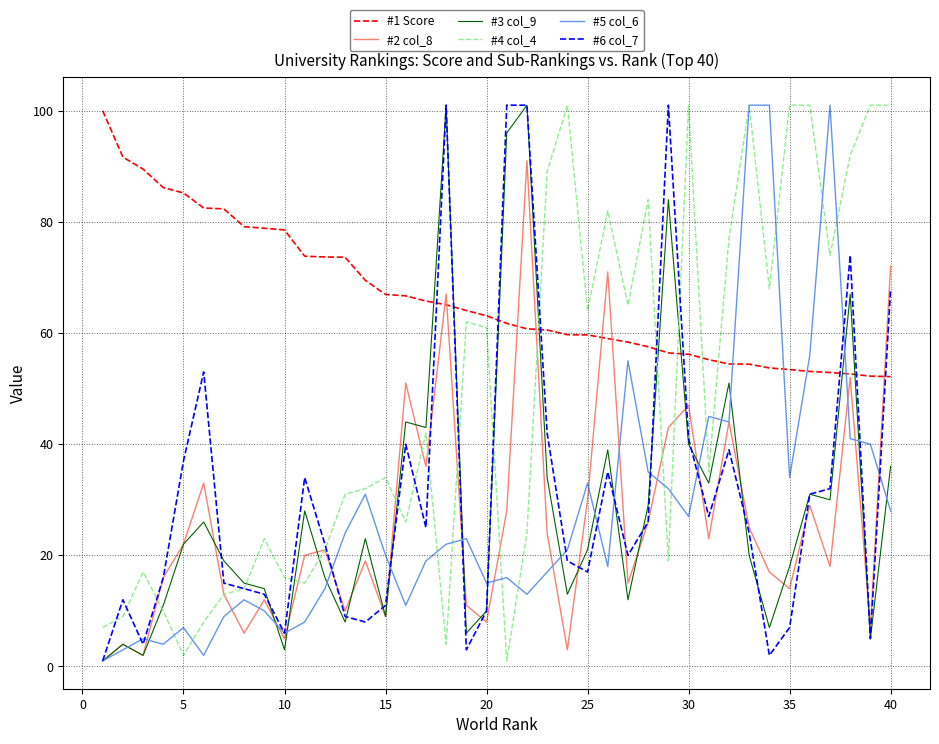

What is the greatest value displayed?

101.0